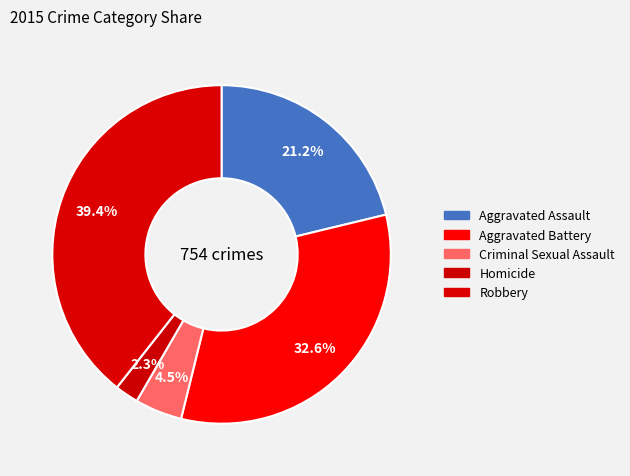

Count the number of slices in the pie.

5